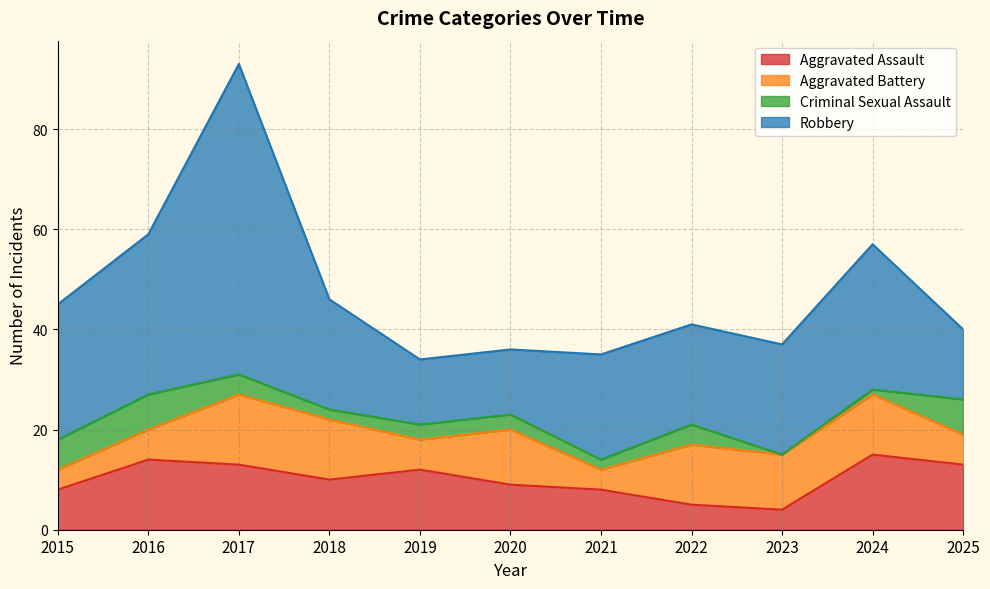

At which category is the sum across all series the highest?

2017